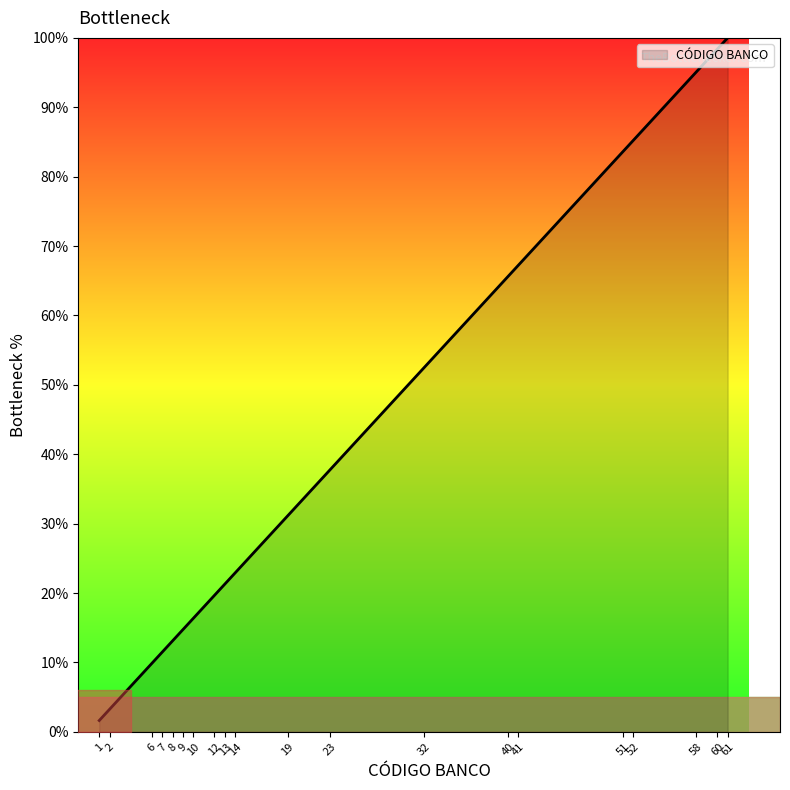

What is the average value?

42.5